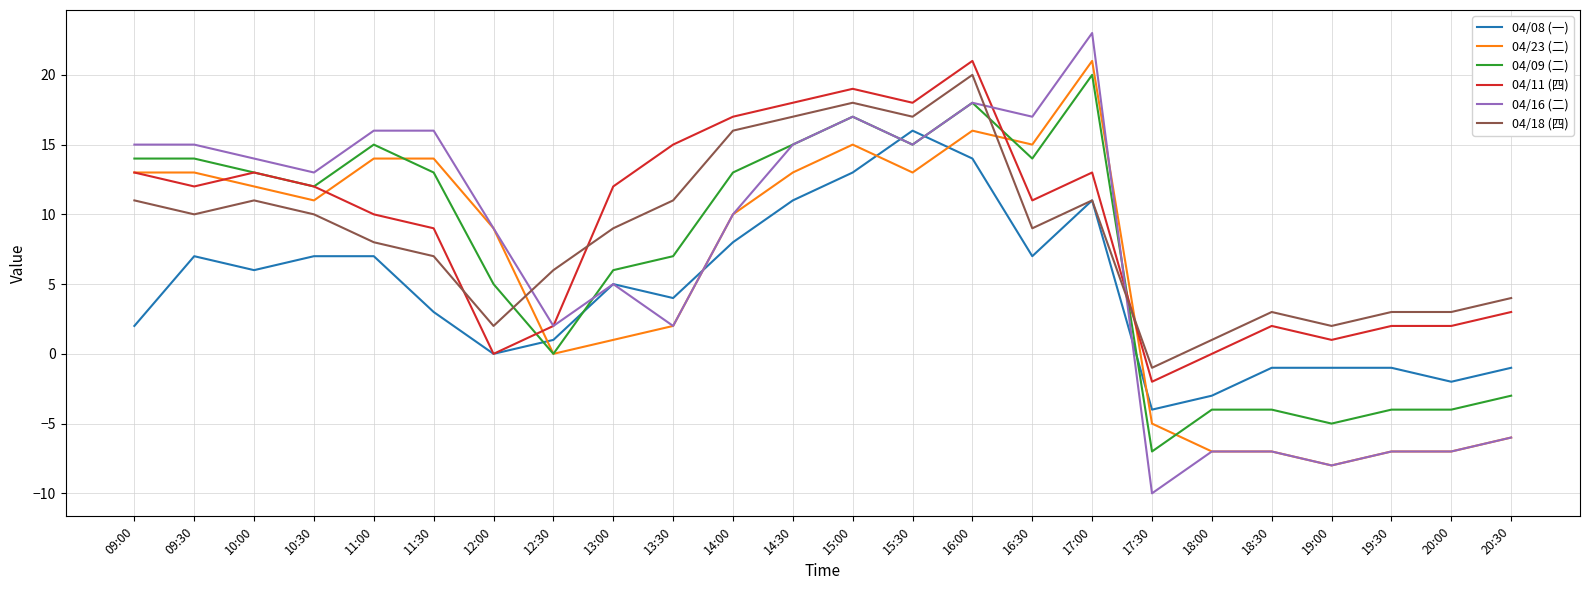

Which series changed the most between 12:30 and 19:00?

04/16 (二)